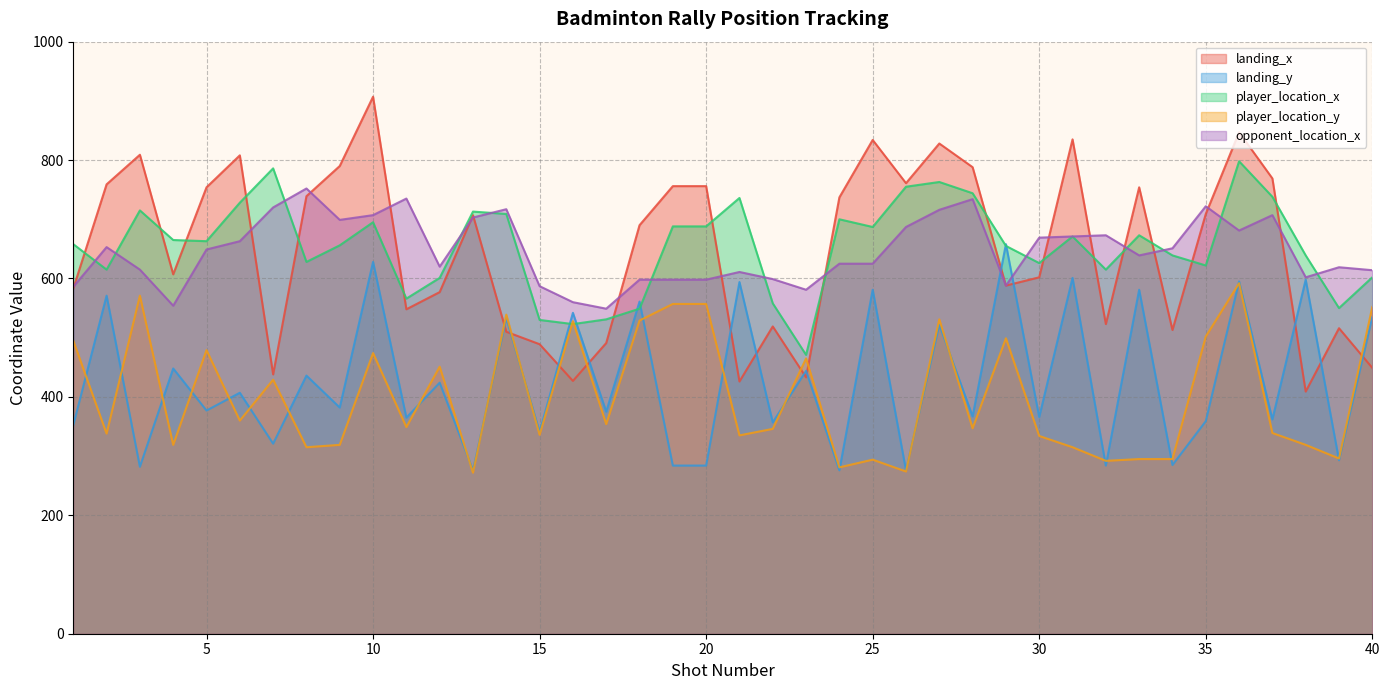

The player_location_x series shows 973 at 9. True or false?

False